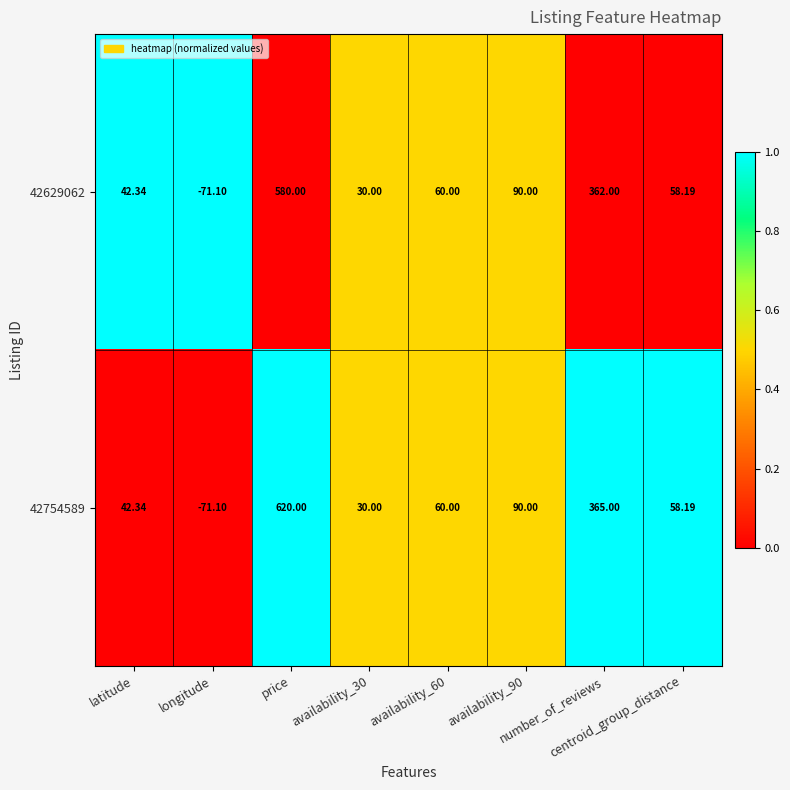

Count the number of data series in this chart.

2